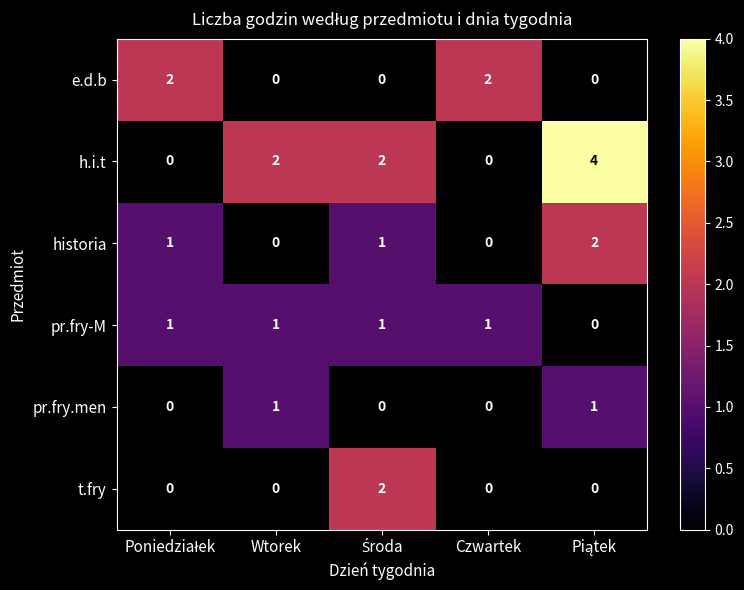

Which series has the largest range (max minus min)?

h.i.t